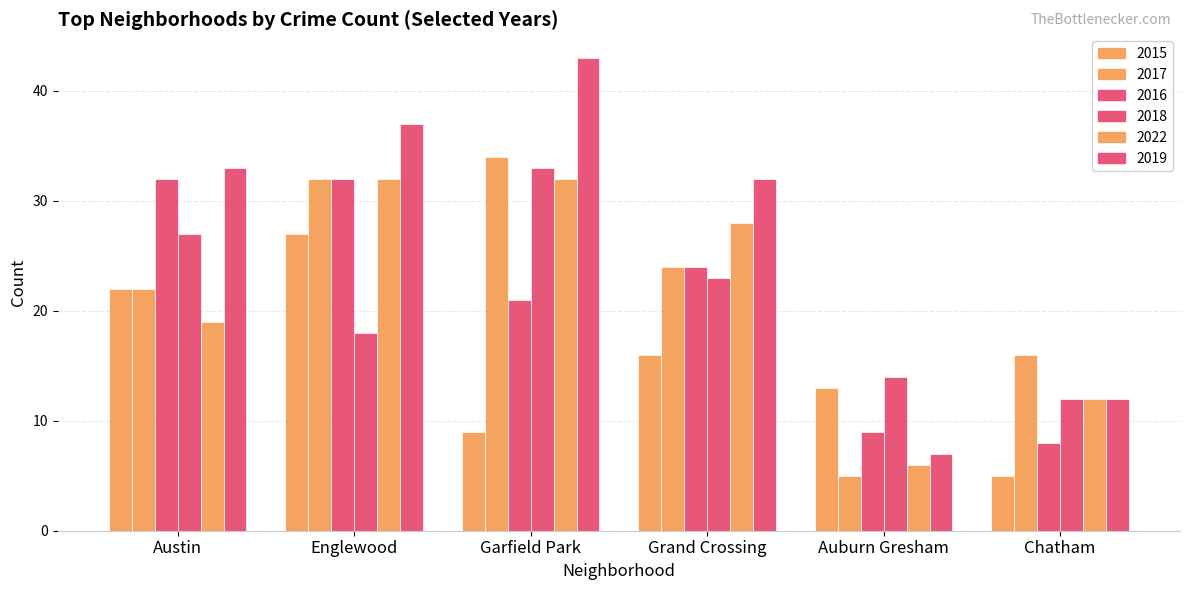

True or false: 2016 has a value of 32 at Englewood.

True